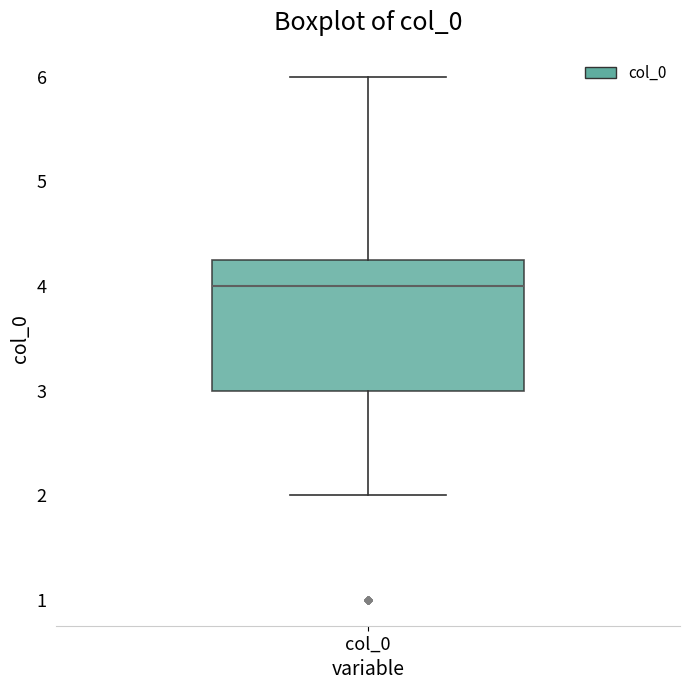

Read this box plot against the y-axis: the position of the median line, the range covered by the box, and the ends of both whiskers. The values are not printed on the chart, so give them approximately, as read against the axis.

median 4.0, box 3.0 to 4.3, whiskers 2.0 to 6.0